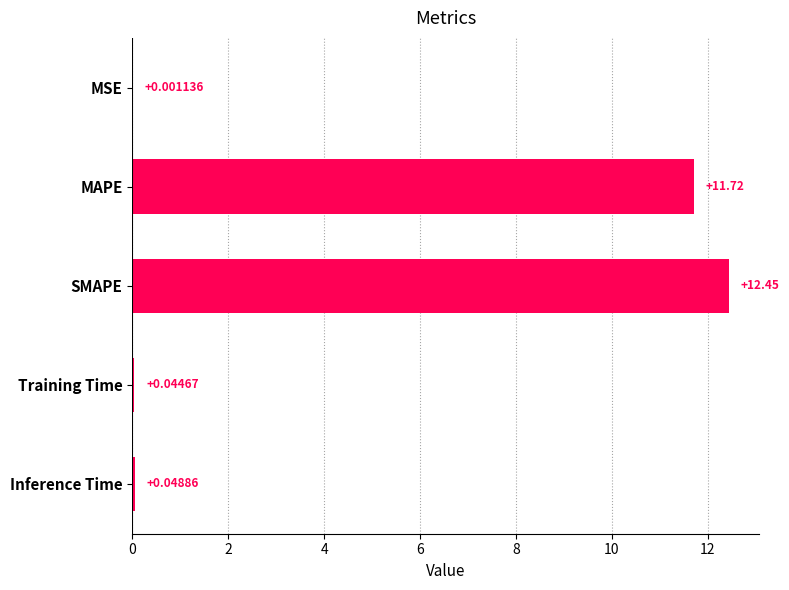

At which label is the value closest to 6?

MAPE